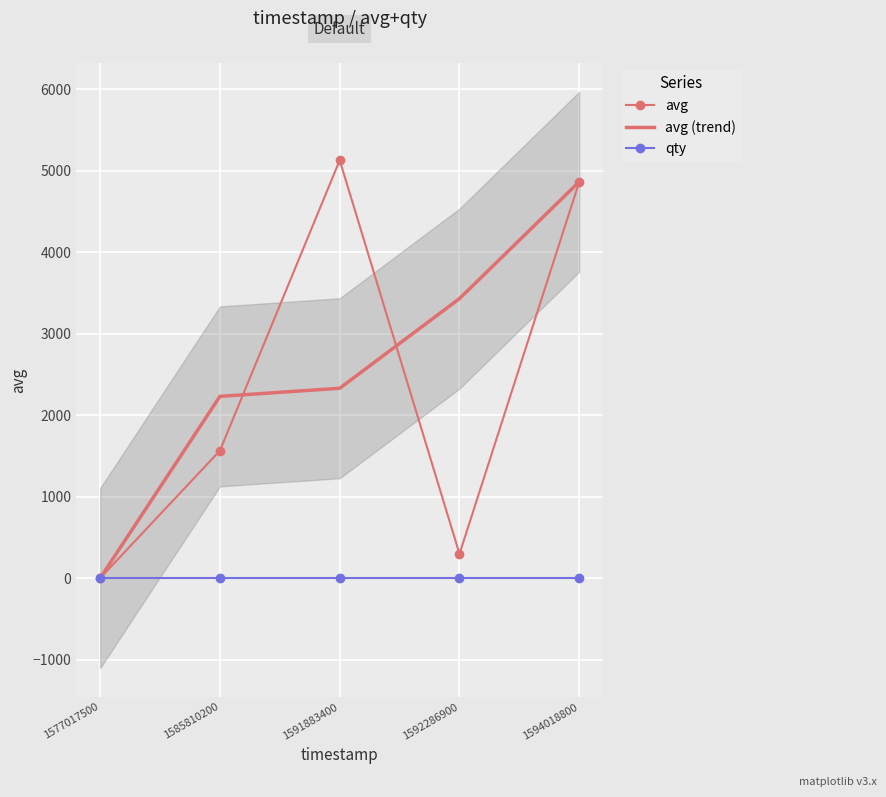

How many data points does each series have?

5